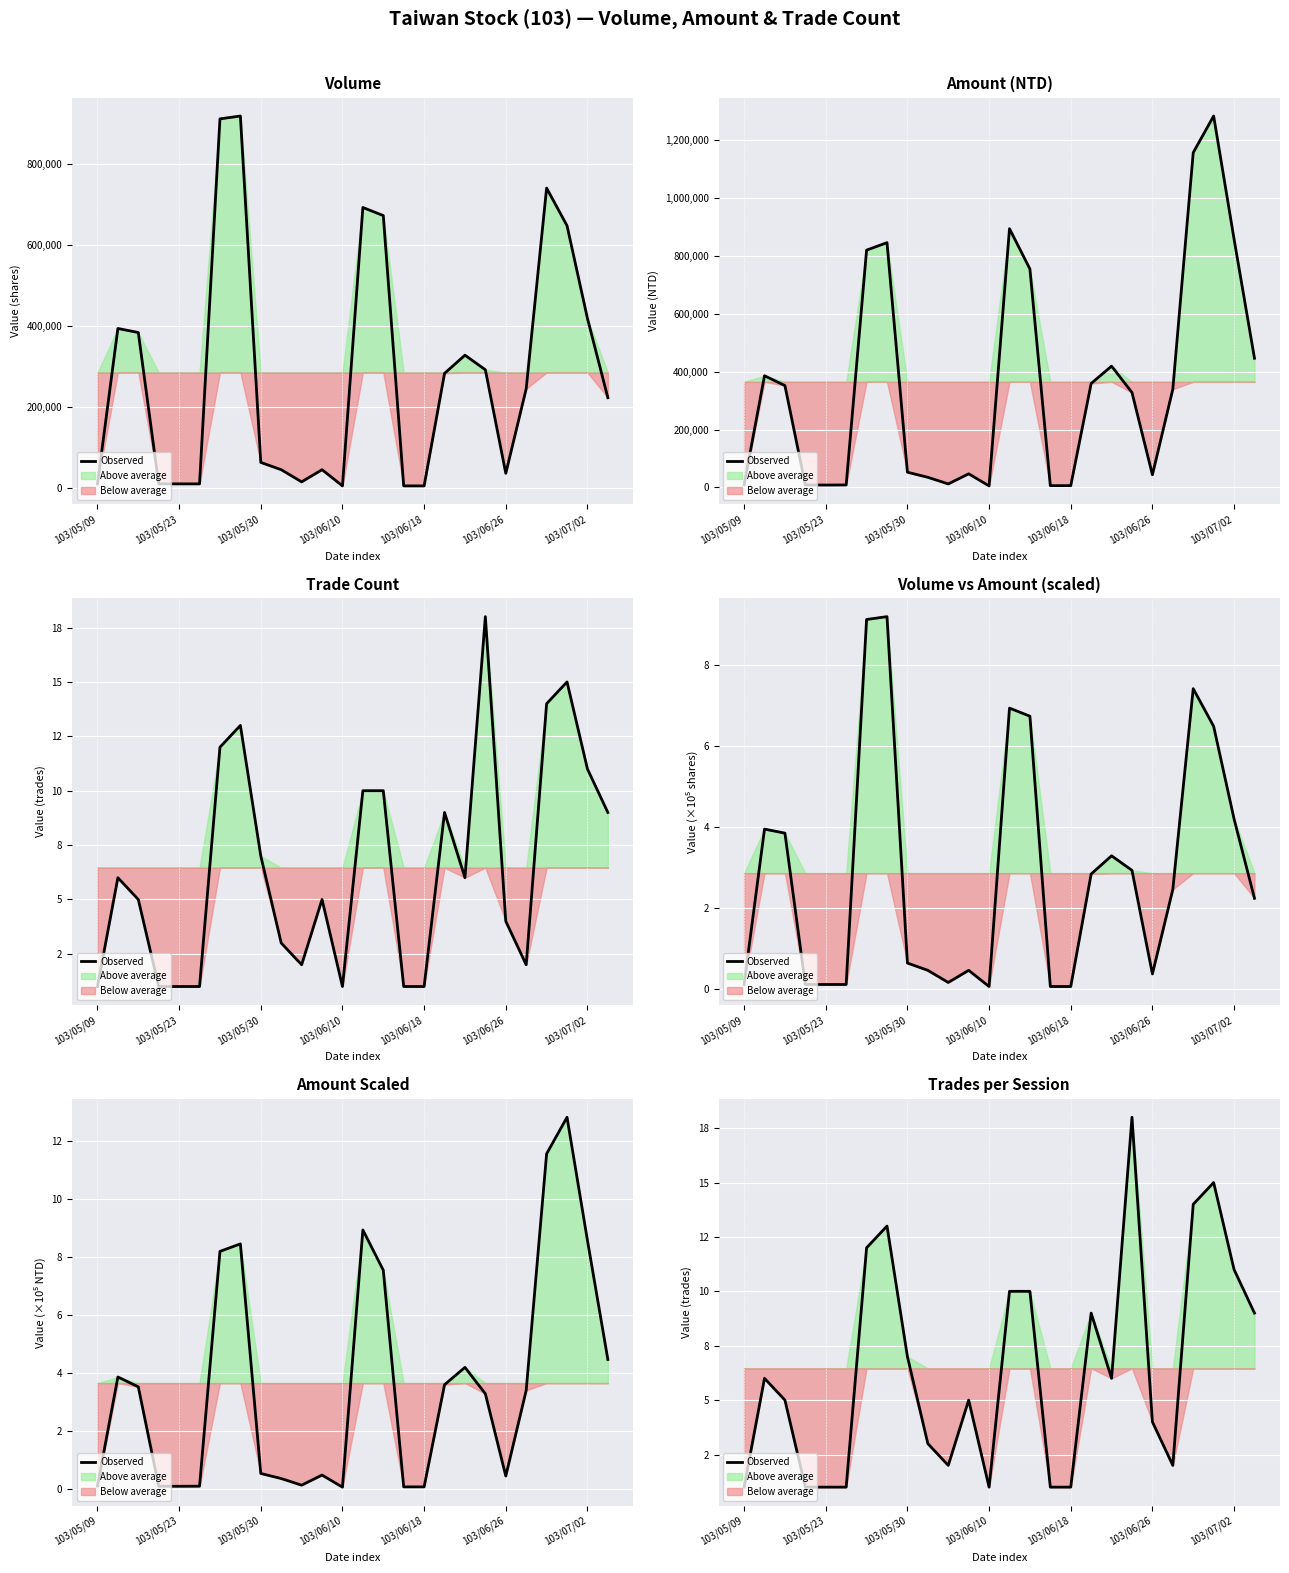

What is the minimum value shown in the chart?

1